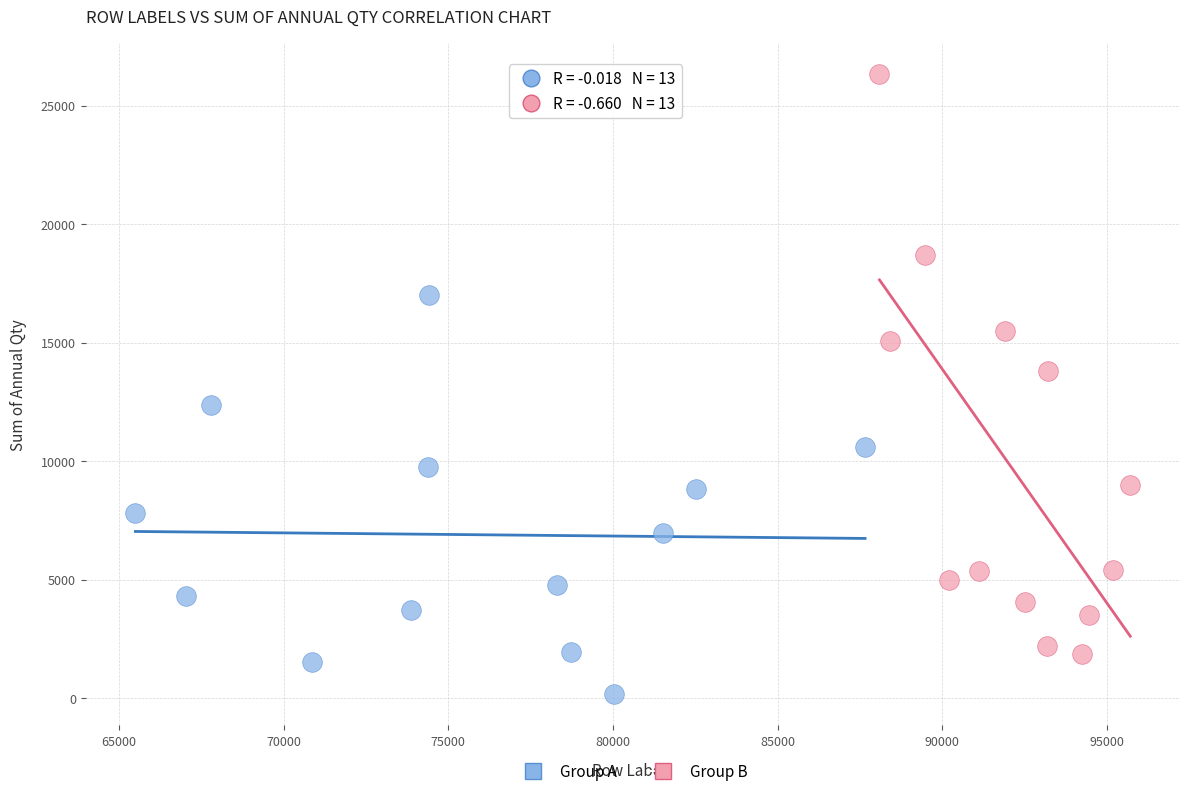

Which series contains the lowest Y value?

Group A